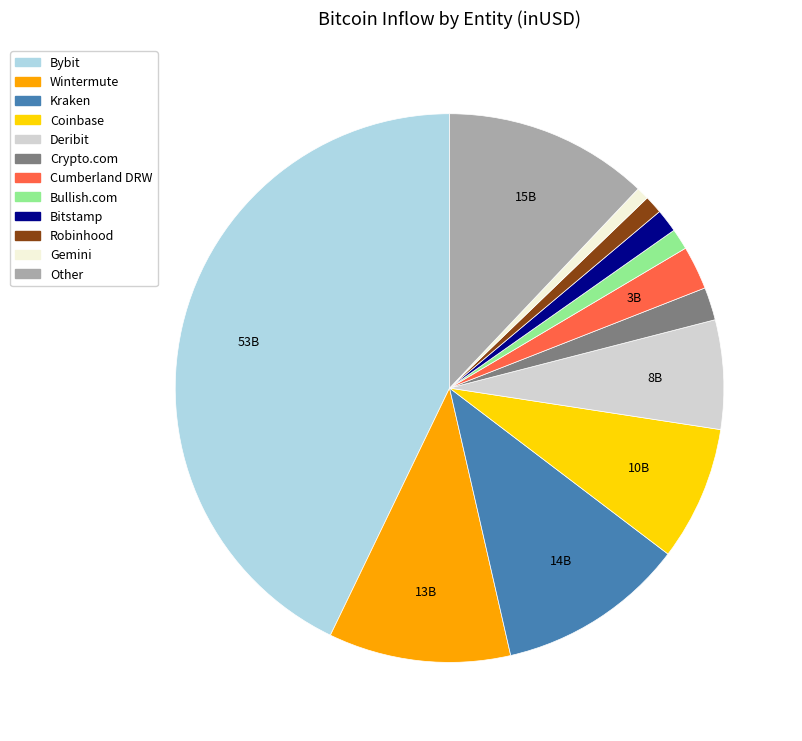

Which has a higher value, Bullish.com or Kraken?

Kraken